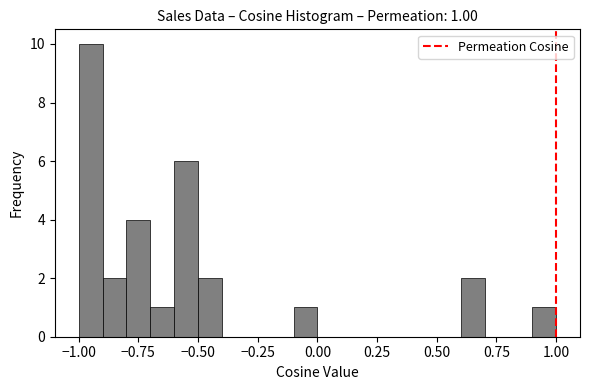

Around what value on the x-axis is the tallest bar? Give the approximate position of its centre, as read against the axis.

-0.95